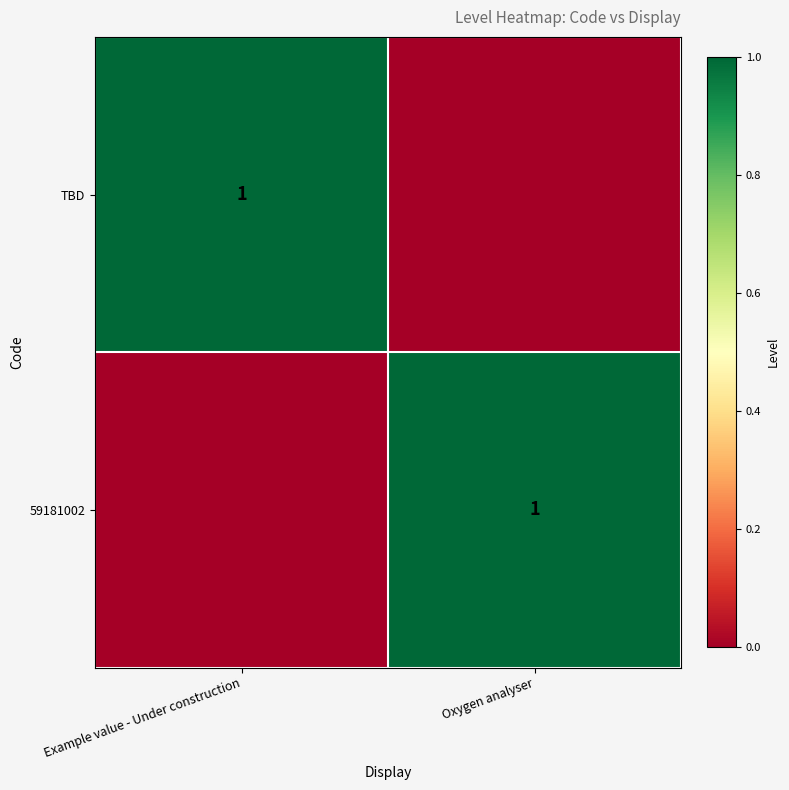

The value of TBD at Example value - Under construction is 1. True or false?

True